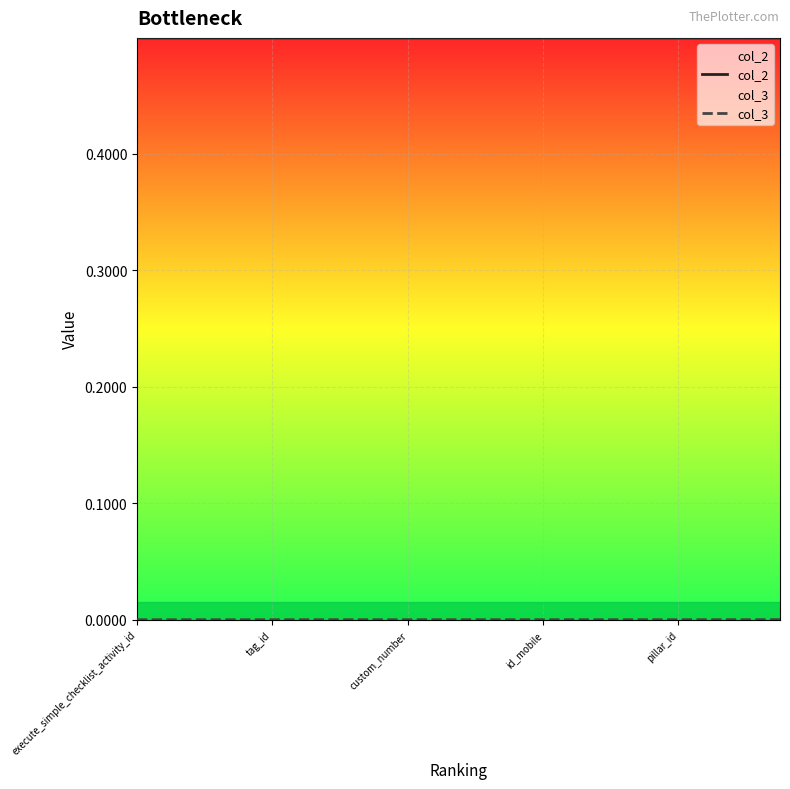

Rank the series by their maximum value, from highest to lowest.

col_2, col_3